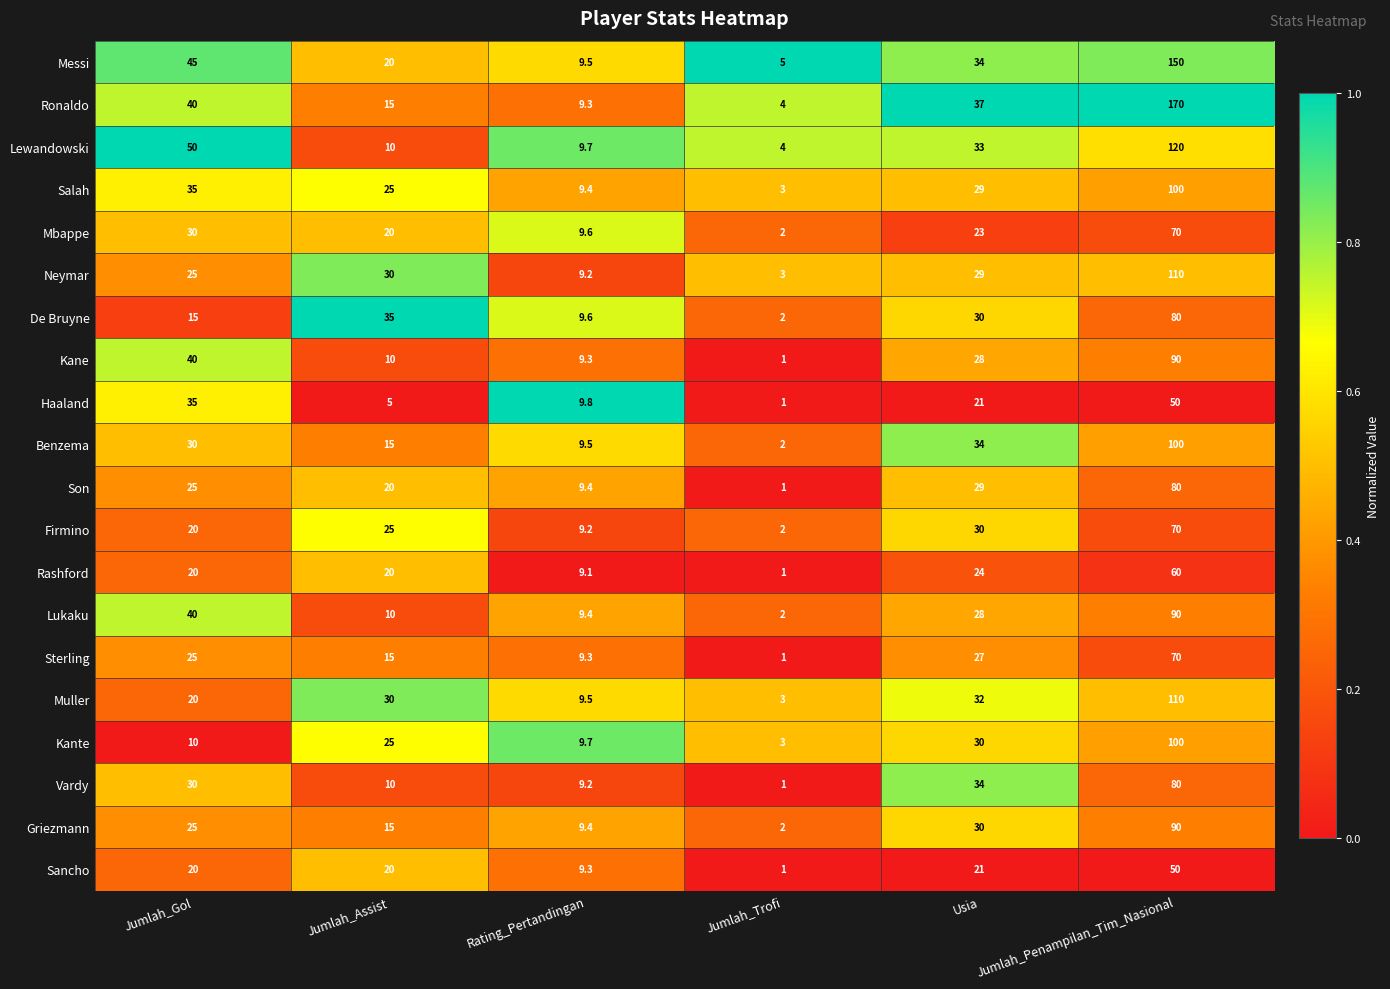

At which label does Mbappe reach its peak?

Jumlah_Penampilan_Tim_Nasional